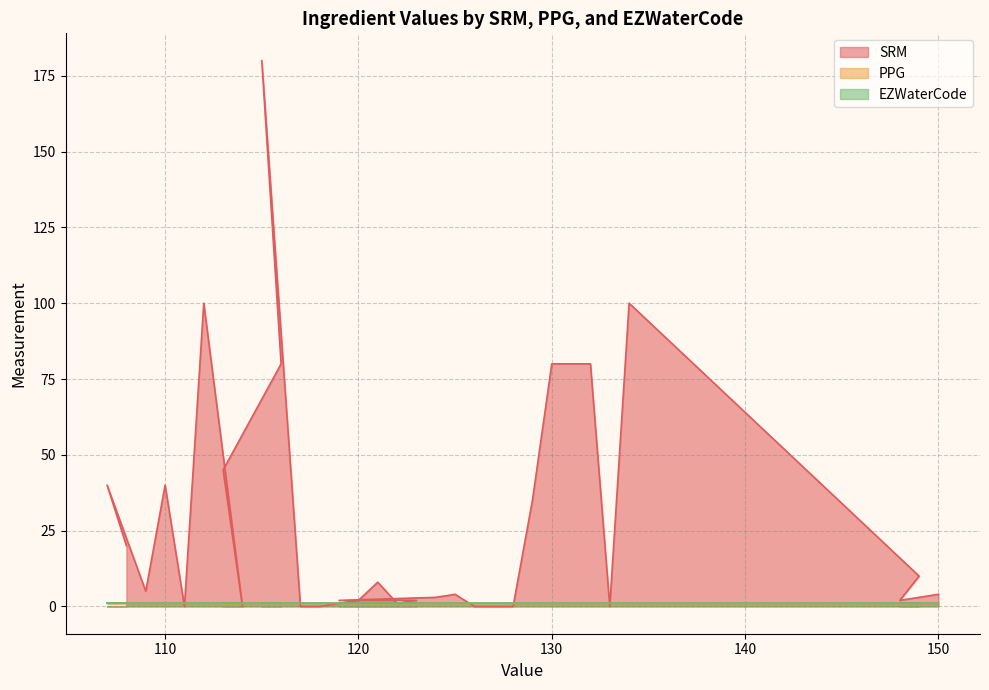

Where is the first local maximum for SRM?

110